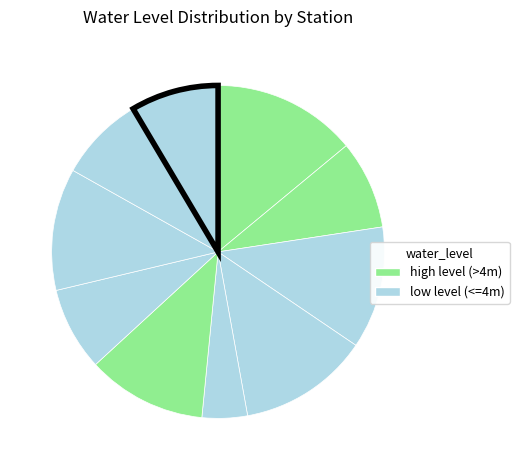

To the nearest percent, what is the difference between the largest and smallest slice percentages?

10%